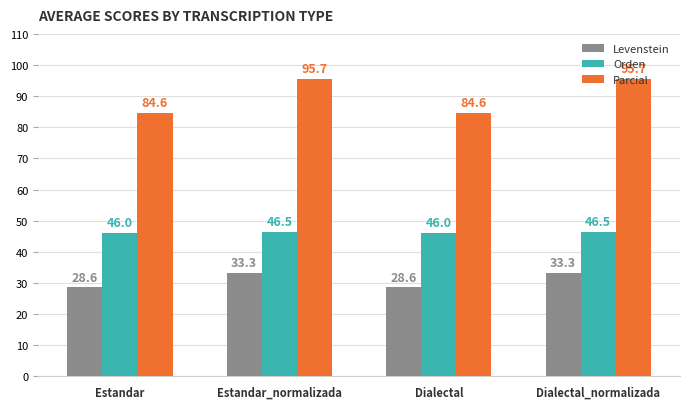

At how many categories does at least one series exceed 63?

4